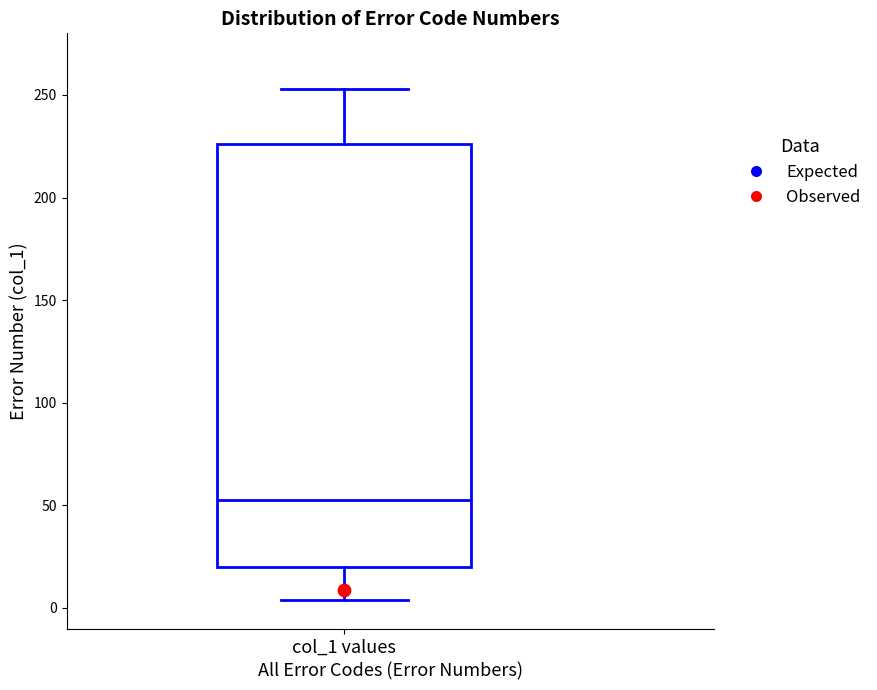

Read this box plot against the y-axis: the position of the median line, the range covered by the box, and the ends of both whiskers. The values are not printed on the chart, so give them approximately, as read against the axis.

median 55, box 20 to 225, whiskers 5 to 255